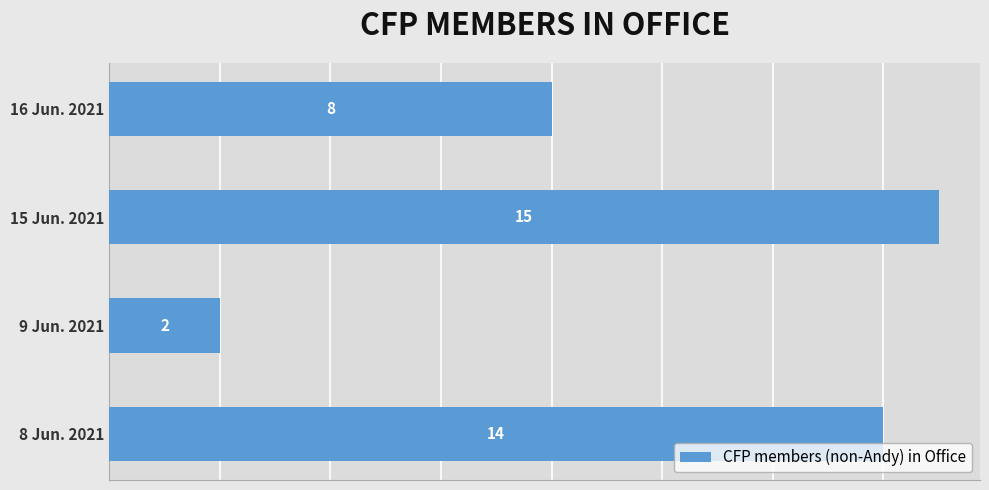

Which label corresponds to the largest value in the chart?

15 Jun. 2021